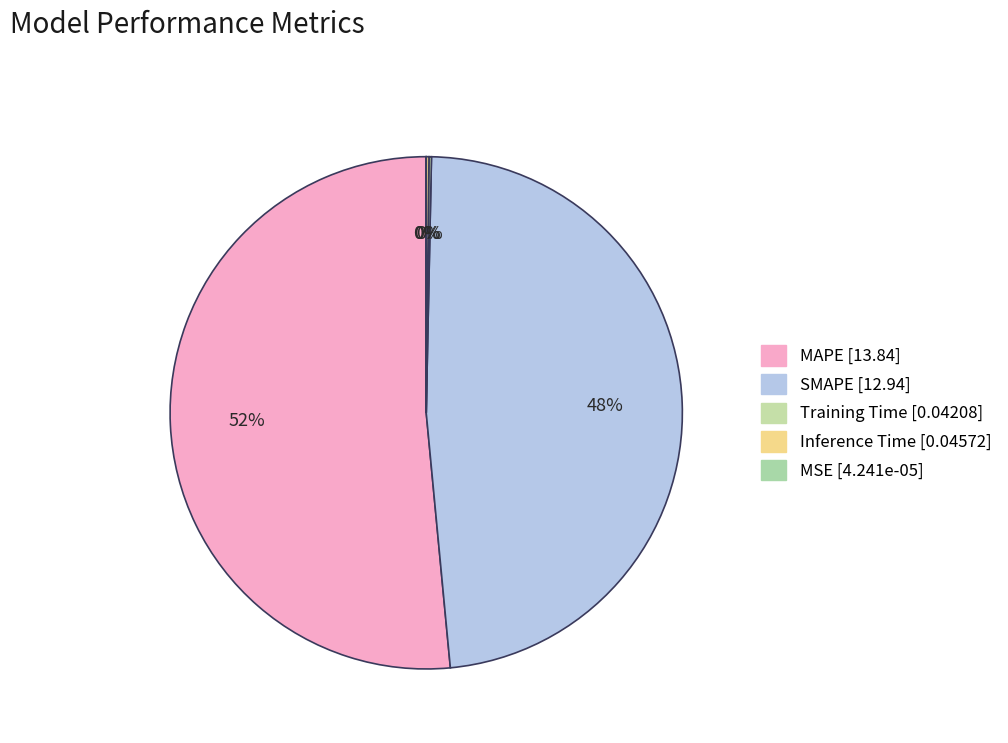

Is it true that Inference Time is 0% of the pie?

True